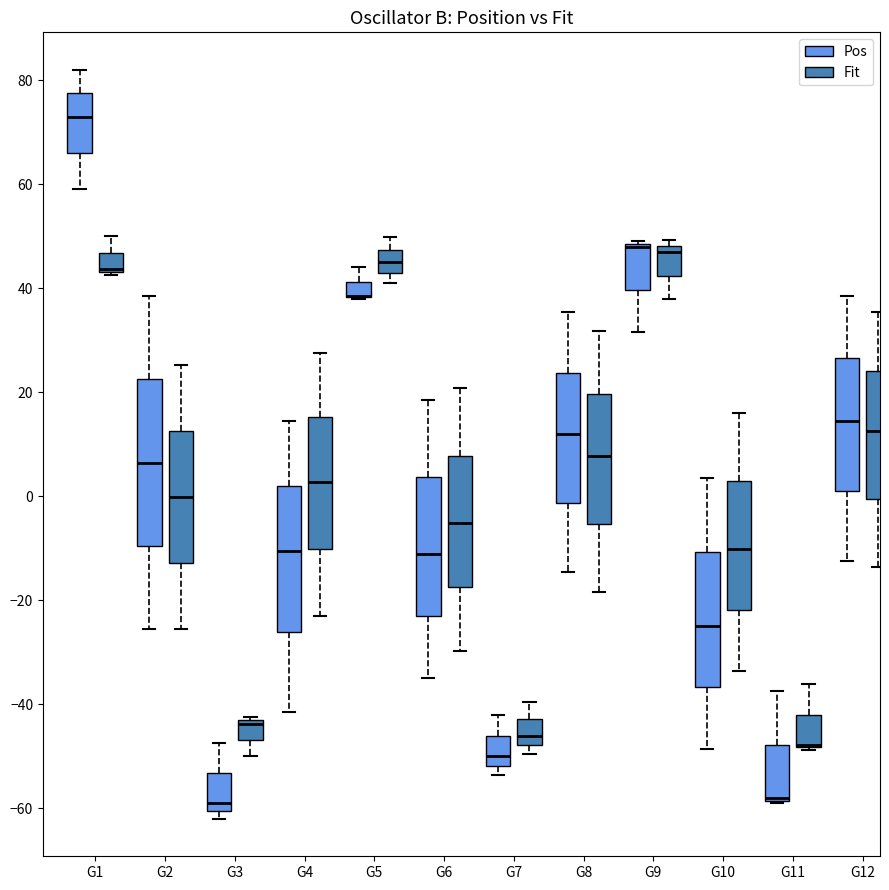

Reading left to right, read every box against the y-axis: the position of its median line, the range the box covers, and the ends of its whiskers. The values are not printed on the chart, so give them approximately, as read against the axis.

G1 (Pos): median 74, box 66 to 78, whiskers 60 to 82
G1 (Fit): median 44 (drawn on the box's lower edge), box 44 to 46, whiskers 42 to 50
G2 (Pos): median 6, box -10 to 22, whiskers -26 to 38
G2 (Fit): median 0, box -12 to 12, whiskers -26 to 26
G3 (Pos): median -58, box -60 to -54, whiskers -62 to -48
G3 (Fit): median -44 (just below the box's upper edge), box -46 to -44, whiskers -50 to -42
G4 (Pos): median -10, box -26 to 2, whiskers -42 to 14
G4 (Fit): median 2, box -10 to 16, whiskers -24 to 28
G5 (Pos): median 38 (drawn on the box's lower edge), box 38 to 42, whiskers 38 to 44
G5 (Fit): median 44, box 42 to 48, whiskers 40 to 50
G6 (Pos): median -10, box -22 to 4, whiskers -34 to 18
G6 (Fit): median -6, box -18 to 8, whiskers -30 to 20
G7 (Pos): median -50, box -52 to -46, whiskers -54 to -42
G7 (Fit): median -46, box -48 to -42, whiskers -50 to -40
G8 (Pos): median 12, box -2 to 24, whiskers -14 to 36
G8 (Fit): median 8, box -6 to 20, whiskers -18 to 32
G9 (Pos): median 48 (drawn on the box's upper edge), box 40 to 48, whiskers 32 to 50
G9 (Fit): median 46, box 42 to 48, whiskers 38 to 50
G10 (Pos): median -24, box -36 to -10, whiskers -48 to 4
G10 (Fit): median -10, box -22 to 2, whiskers -34 to 16
G11 (Pos): median -58 (drawn on the box's lower edge), box -58 to -48, whiskers -58 to -38
G11 (Fit): median -48 (drawn on the box's lower edge), box -48 to -42, whiskers -48 to -36
G12 (Pos): median 14, box 2 to 26, whiskers -12 to 38
G12 (Fit): median 12, box 0 to 24, whiskers -14 to 36